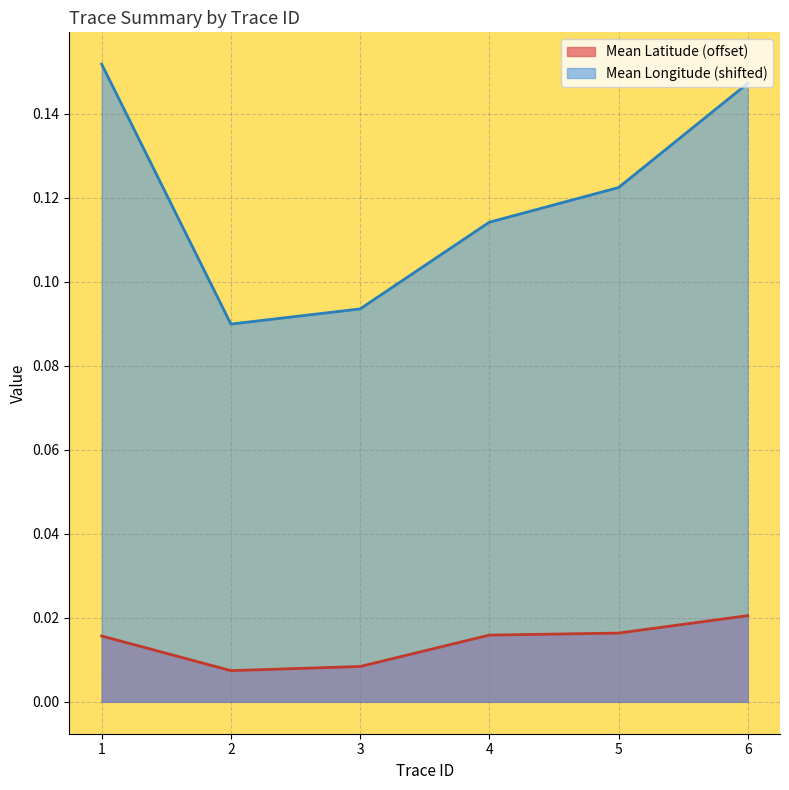

At which category is the sum across all series the highest?

6